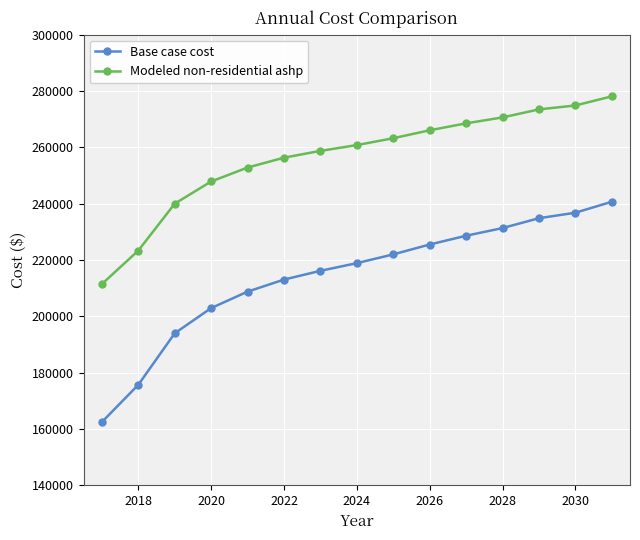

What are all the series names shown in the legend?

Base case cost, Modeled non-residential ashp